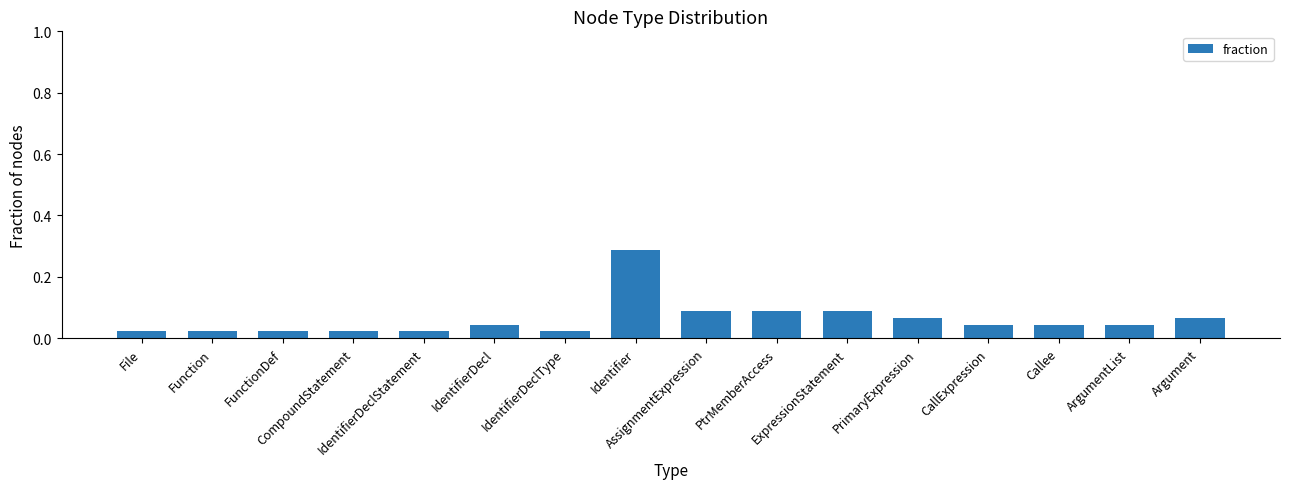

What is the sum of all values?

1.0